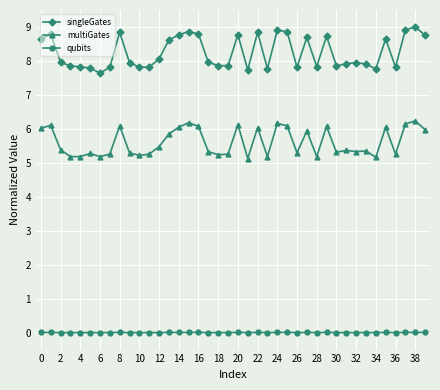

How many categories are shown in the chart?

40